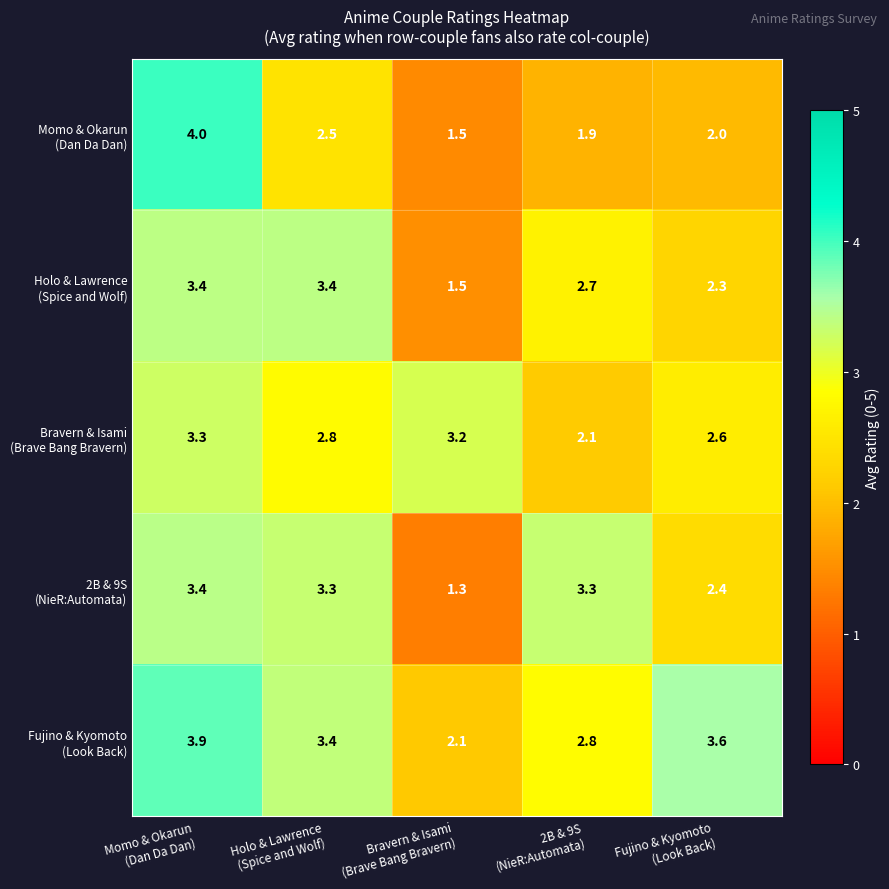

At how many categories does at least one series exceed 1?

5